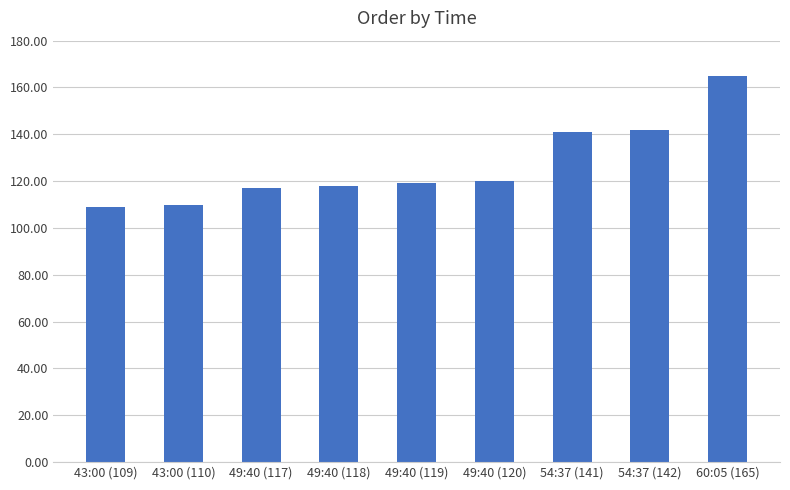

The value at 54:37 (141) is 141. True or false?

True